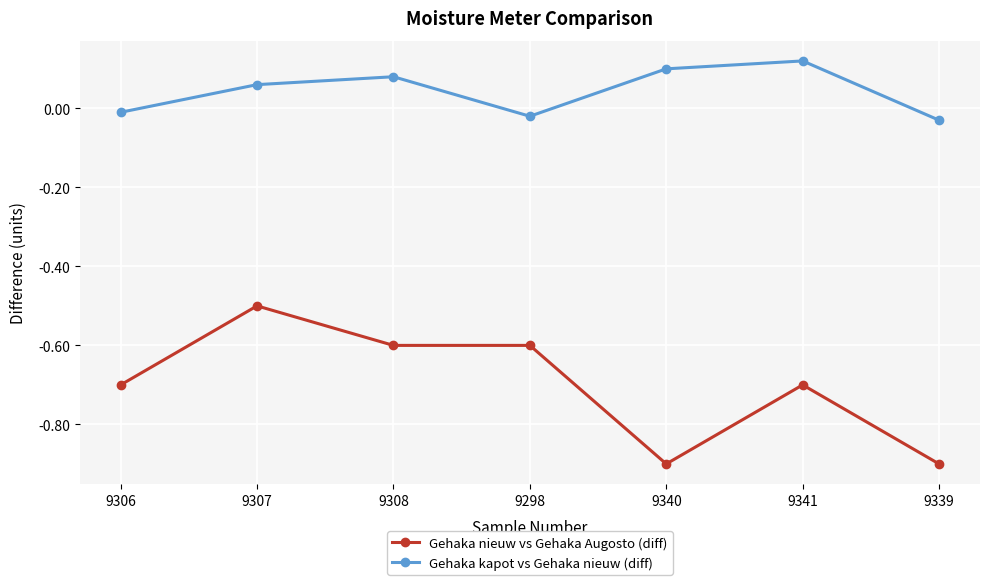

How many series are shown in this chart?

2